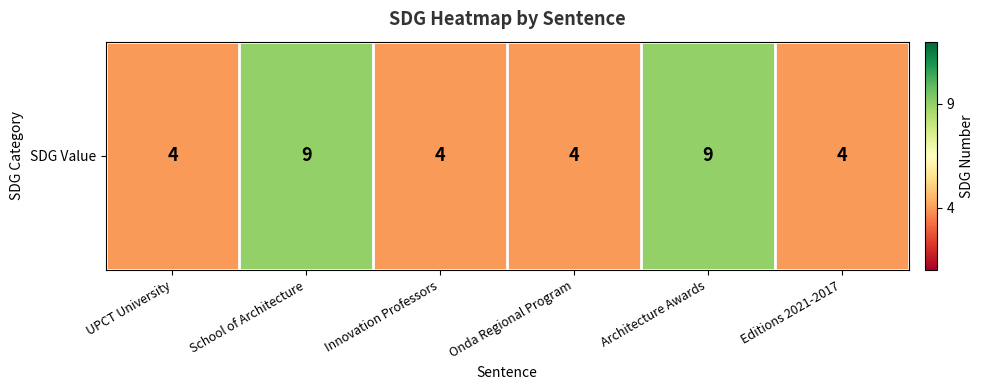

Rank the categories by value from lowest to highest.

UPCT University, Innovation Professors, Onda Regional Program, Editions 2021-2017, School of Architecture, Architecture Awards